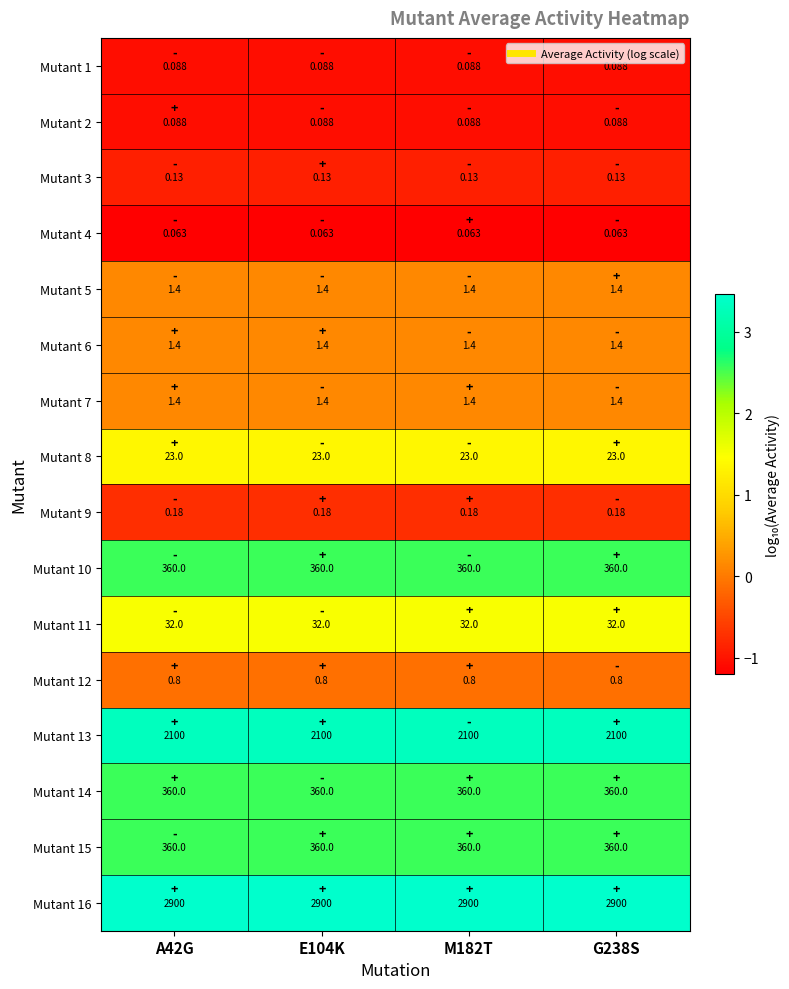

Is the value of Mutant 10 at E104K greater than the value of Mutant 7 at A42G?

Yes